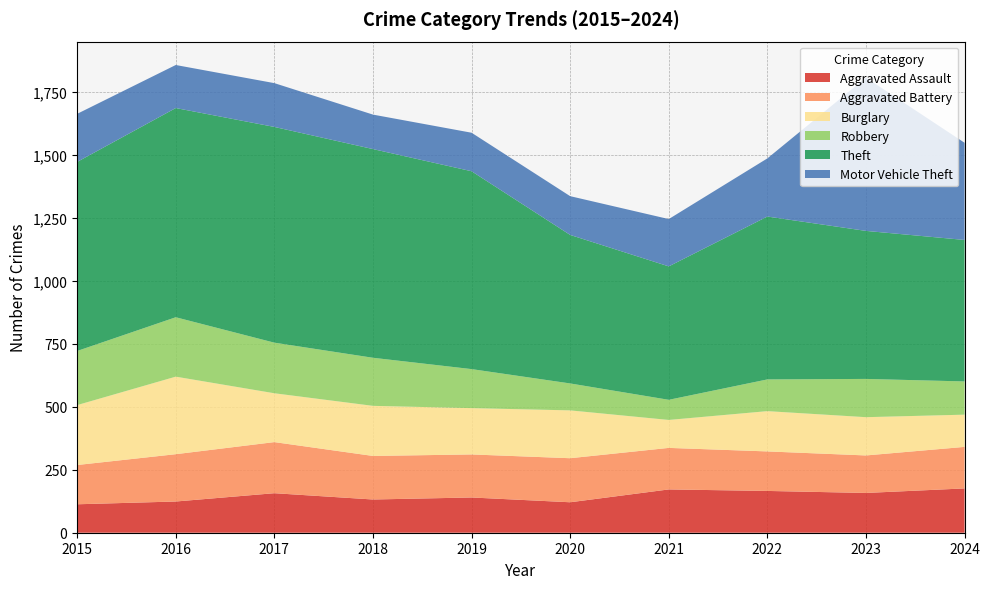

Reading left to right, list all the values displayed in this chart.

Aggravated Assault: 113	124	157	132	140	121	172	166	158	176
Aggravated Battery: 156	188	203	173	171	175	165	157	149	165
Burglary: 238	308	194	199	184	190	111	160	152	128
Robbery: 215	236	201	191	155	107	80	126	152	132
Theft: 751	831	857	829	786	590	530	647	588	562
Motor Vehicle Theft: 191	171	174	137	153	154	188	231	609	386